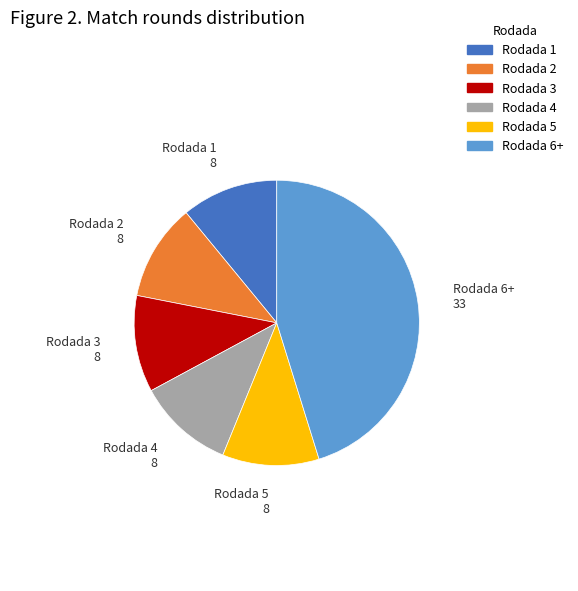

True or false: Rodada 1 accounts for 17% of the total.

False